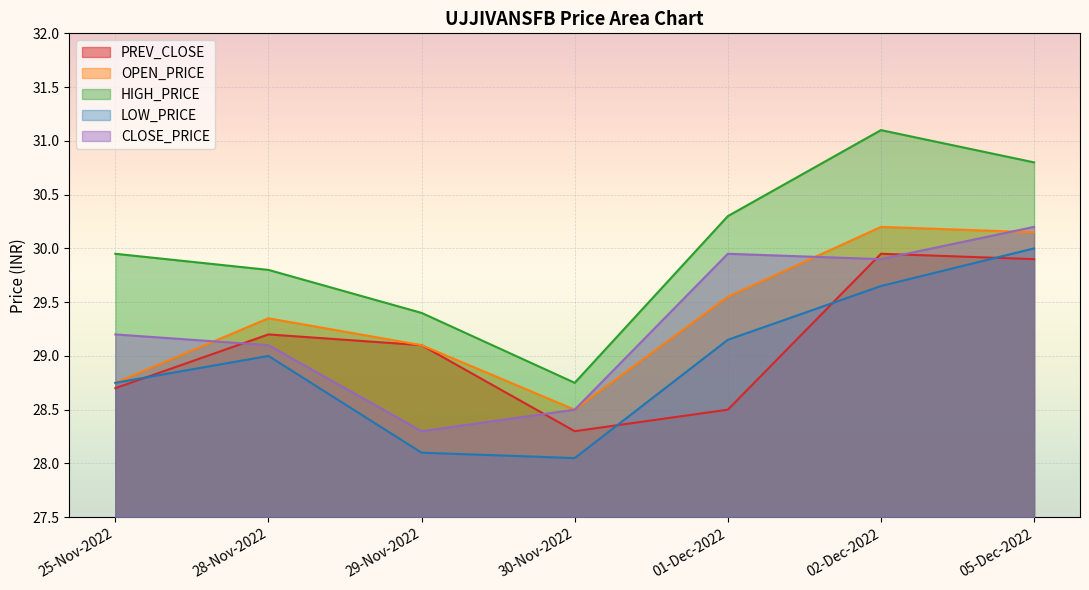

Which has a higher value, 29-Nov-2022 or 28-Nov-2022?

28-Nov-2022